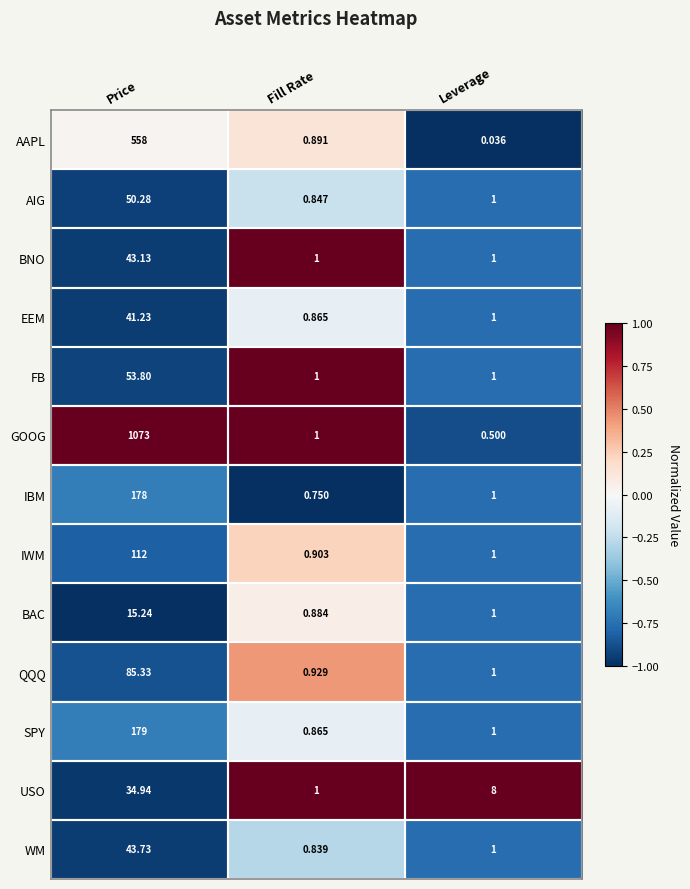

What is the difference between the highest and lowest values at Leverage?

8.0